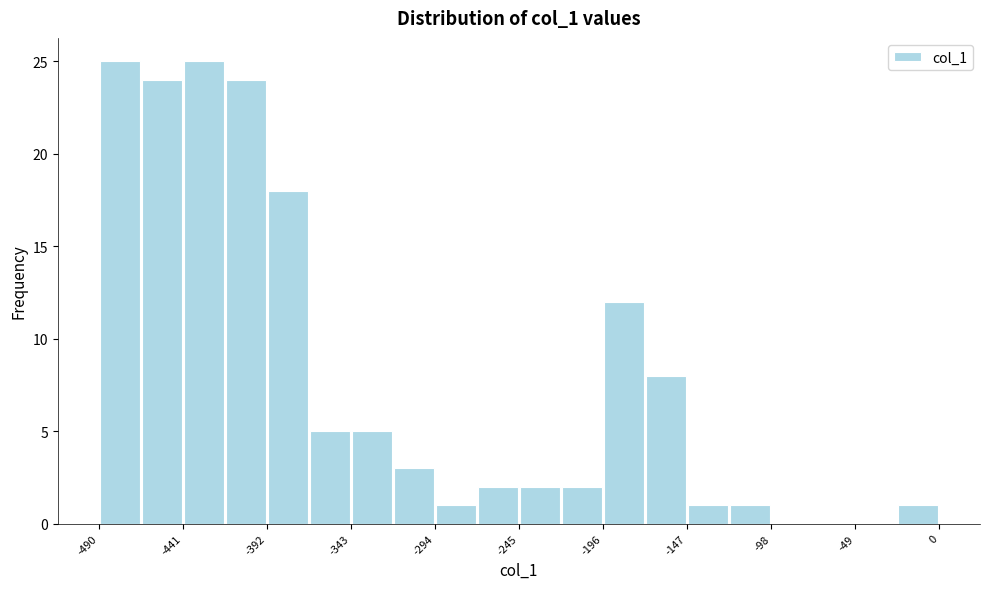

How tall is the bar that spans -294.0 to -269.5 on the x-axis? Neither the bar edges nor the heights are printed on the chart, so give them approximately, as read against the axes.

1